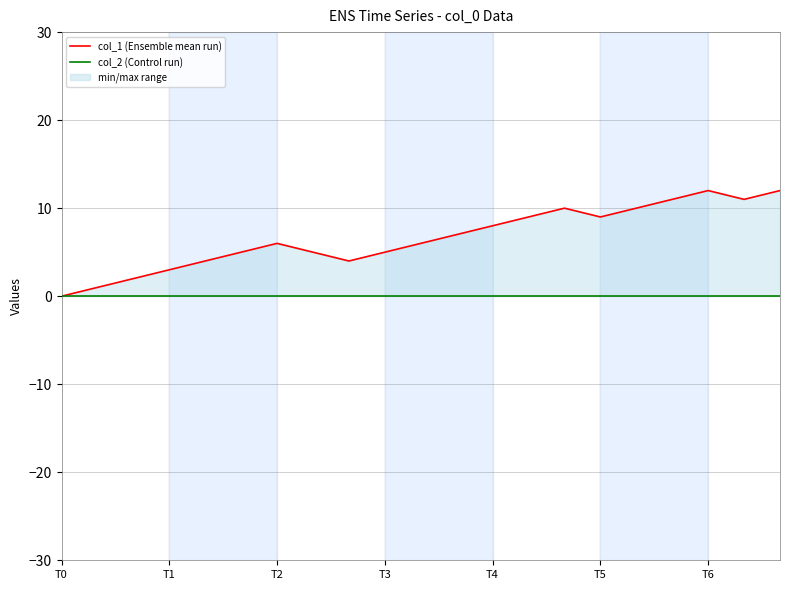

Which series has the largest range (max minus min)?

col_1 (Ensemble mean run)